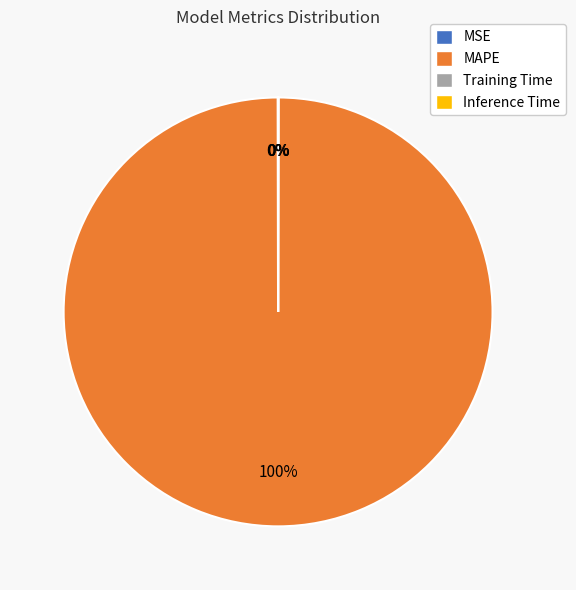

To the nearest percent, what is the average slice percentage?

25%